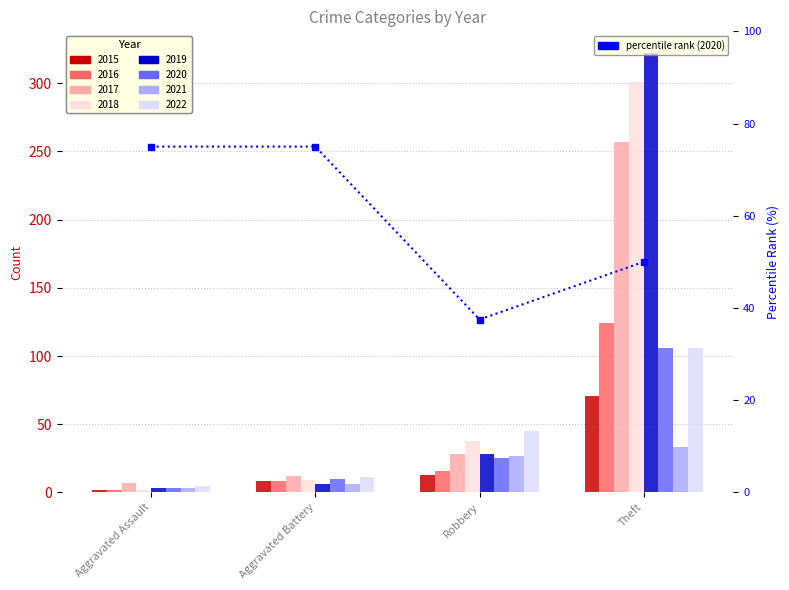

The chart shows a value of 75.0 at Aggravated Assault. True or false?

True